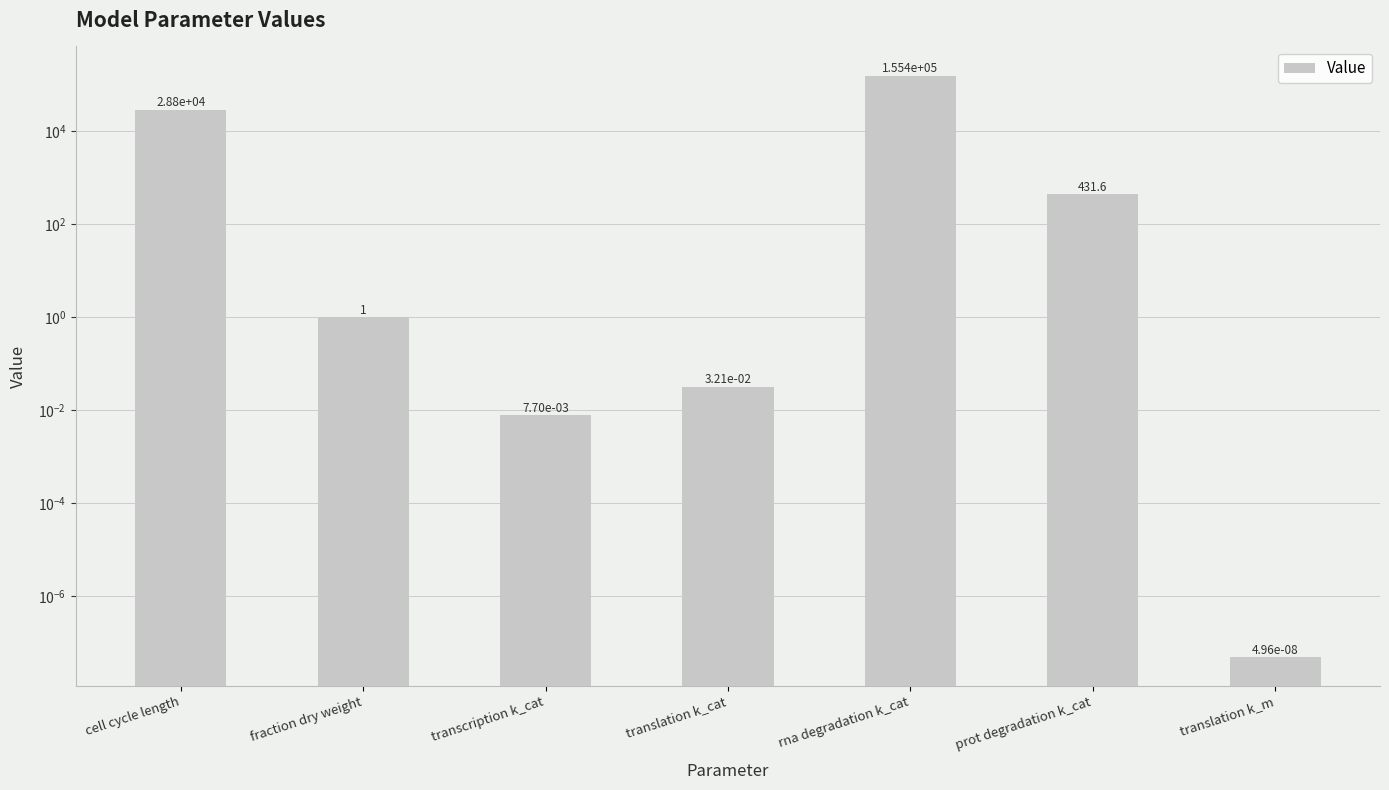

How many categories are shown in the chart?

7